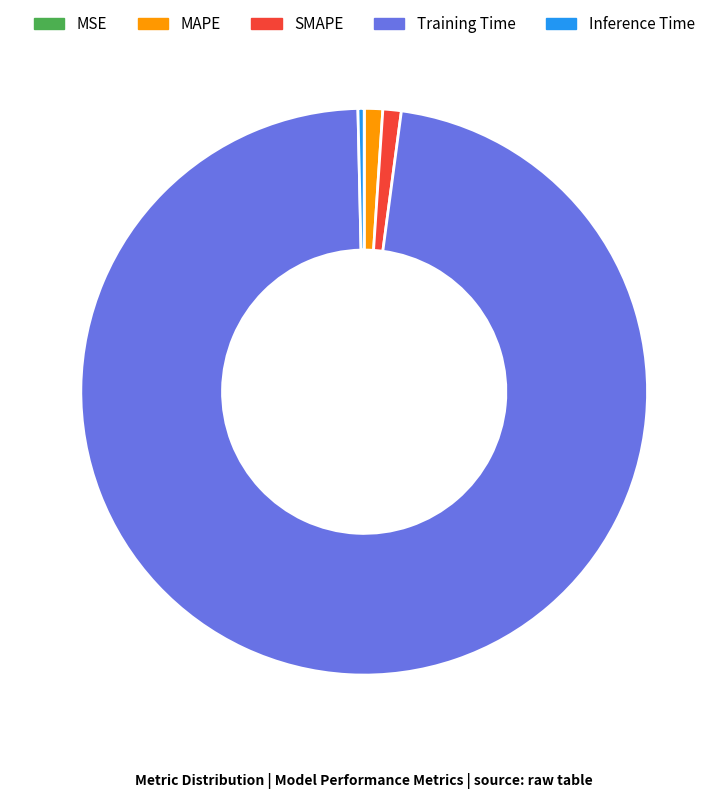

Is the sum of Training Time and MAPE greater than half?

Yes